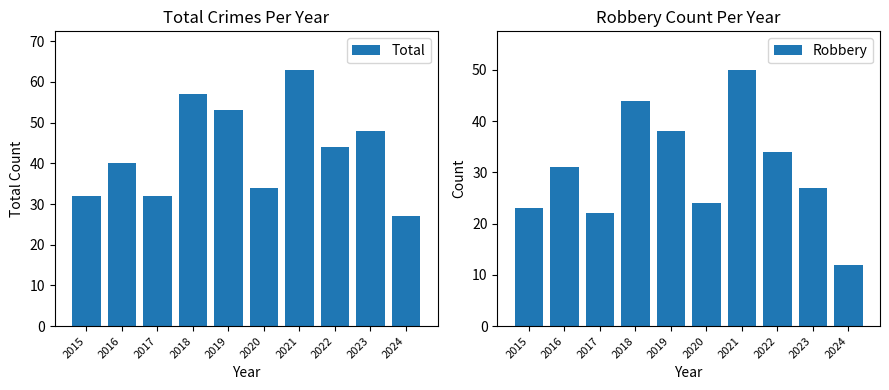

What is the total value across all series at 2019?

91